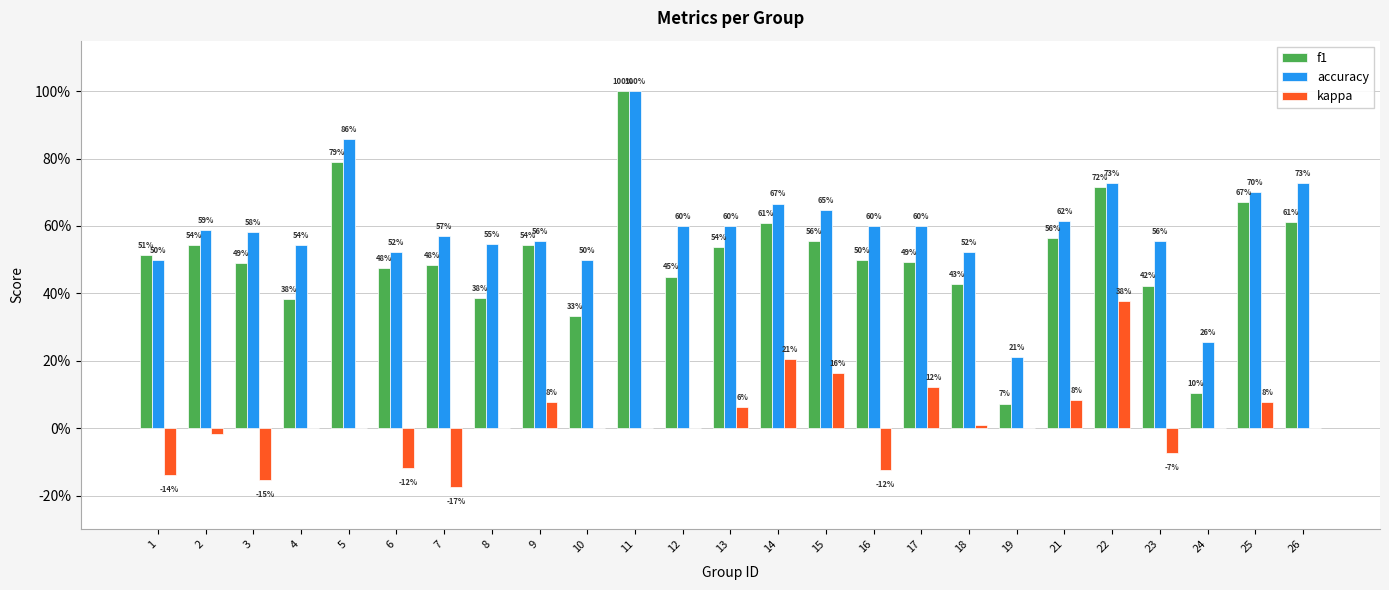

Are the bars grouped side by side (vs. stacked)?

Yes